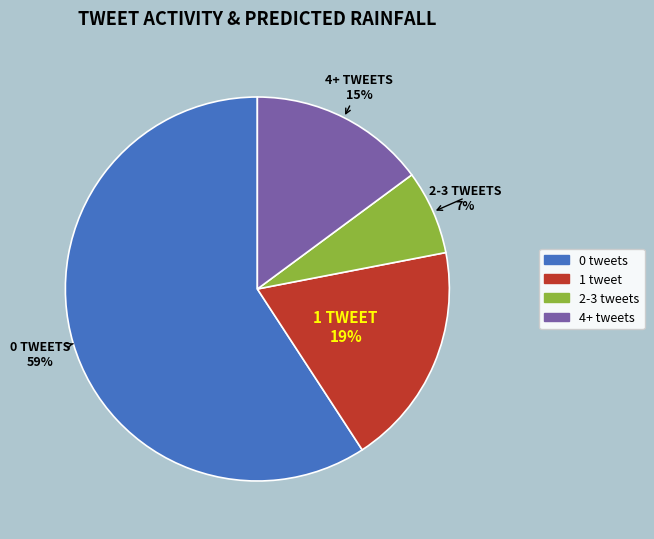

Is there a majority slice in this chart?

Yes